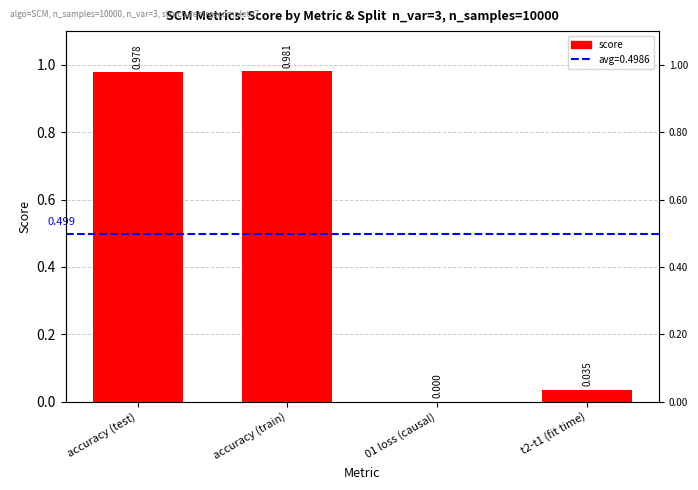

At which label is the value closest to 0?

01 loss (causal)